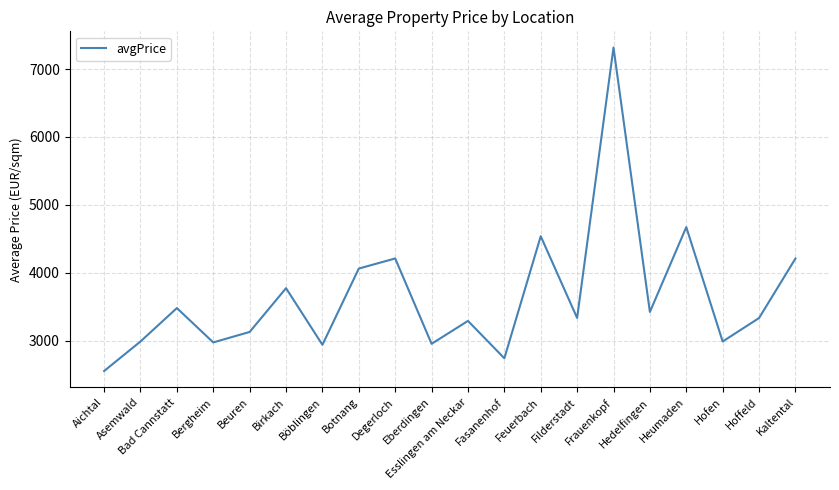

Between Hoffeld and Asemwald, which is larger?

Hoffeld